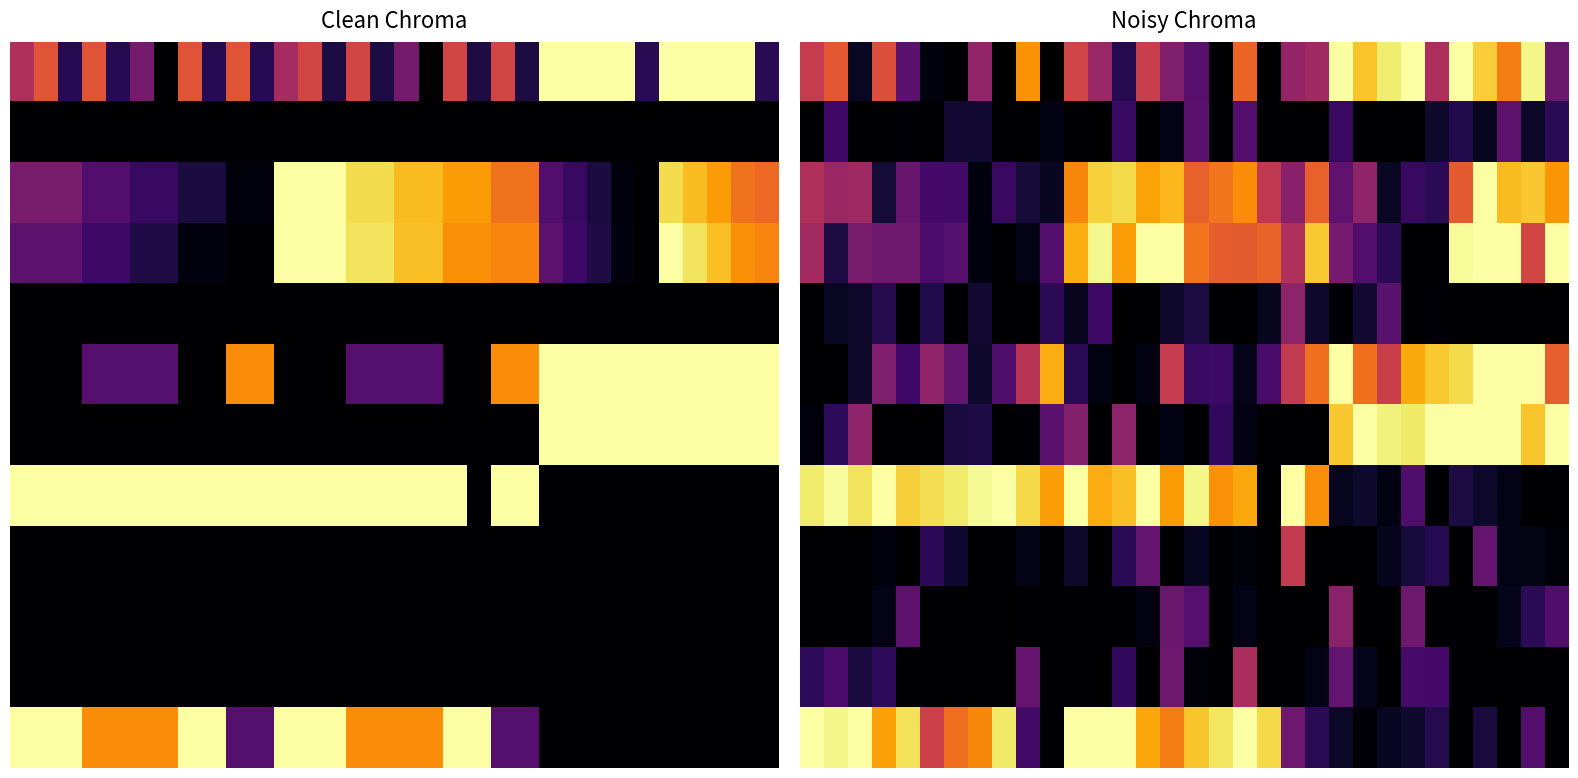

What is the spread (max minus min) of values at 17?

0.9